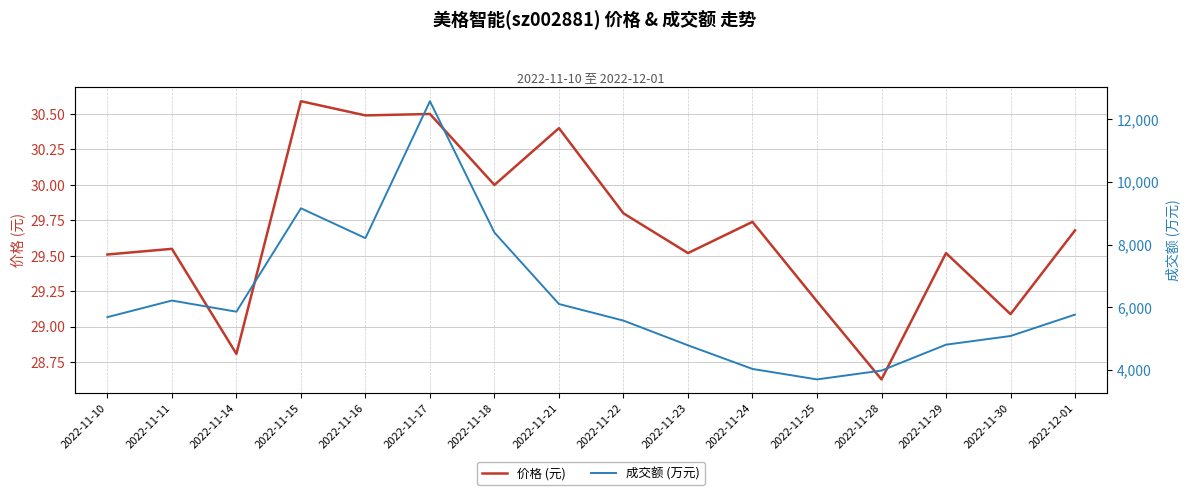

Where is 价格 (元) nearest to the value 29?

2022-11-30